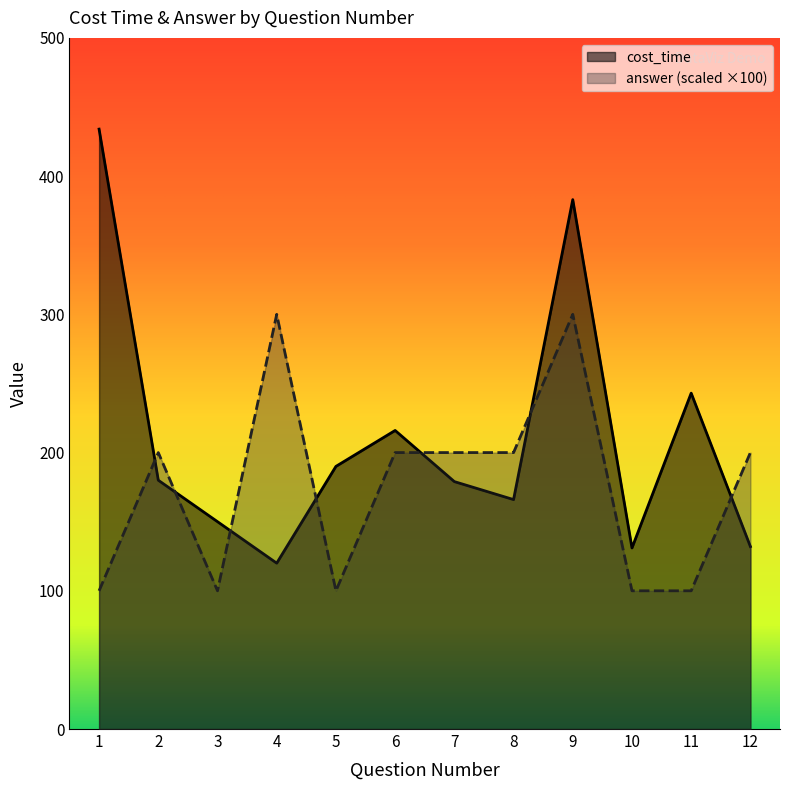

Reading left to right, extract all data points from this chart.

cost_time: 1=434	2=180	3=150	4=120	5=190	6=216	7=179	8=166	9=383	10=131	11=243	12=132
answer: 1=100	2=200	3=100	4=300	5=100	6=200	7=200	8=200	9=300	10=100	11=100	12=200